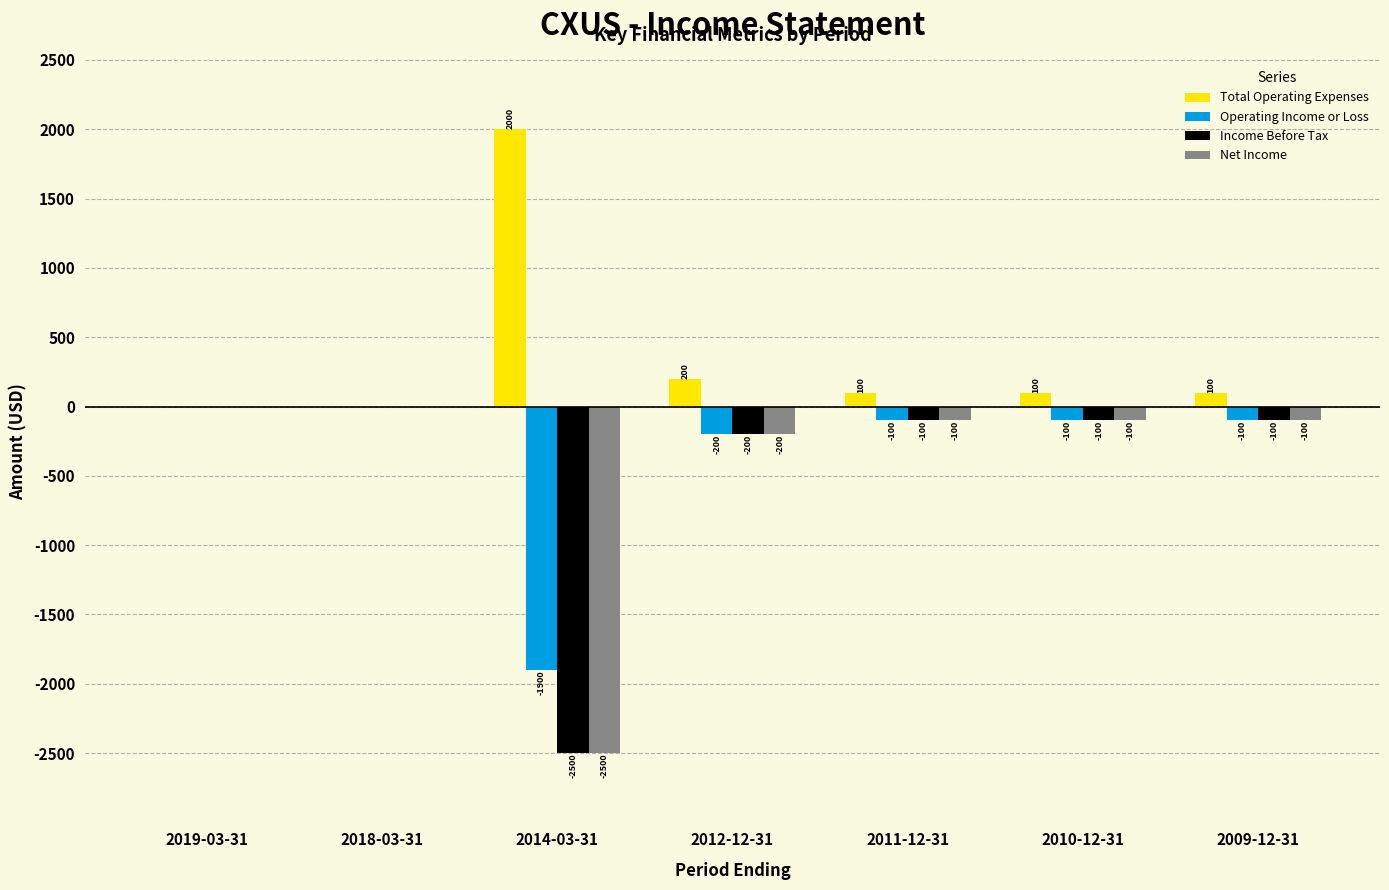

What is the maximum value shown in the chart?

2000